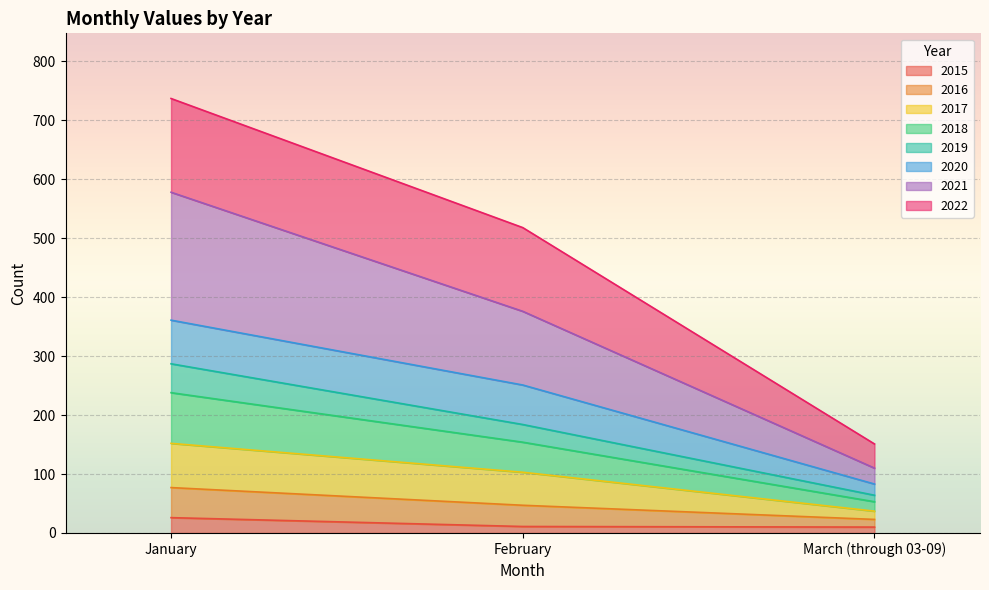

What is the highest value of the 2015 series?

26